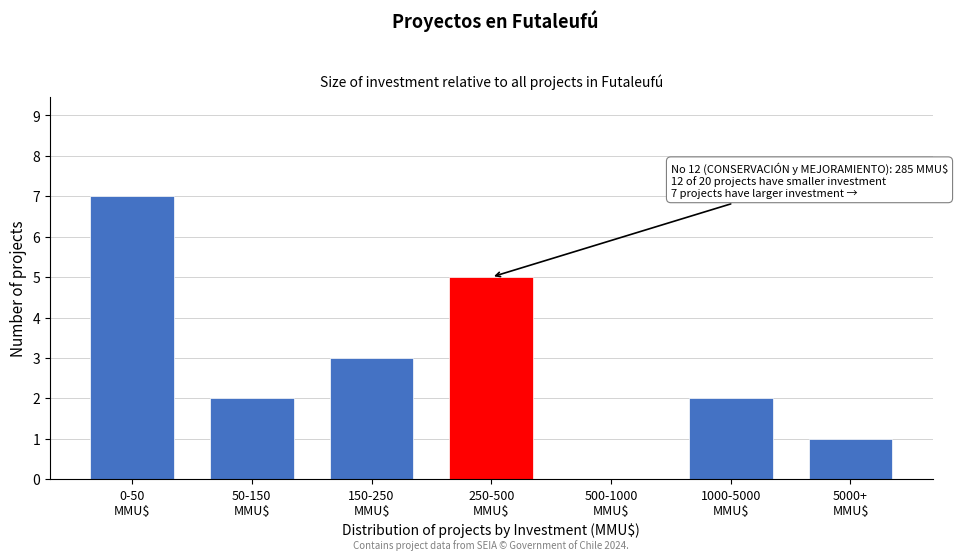

What is the sum of all values?

20